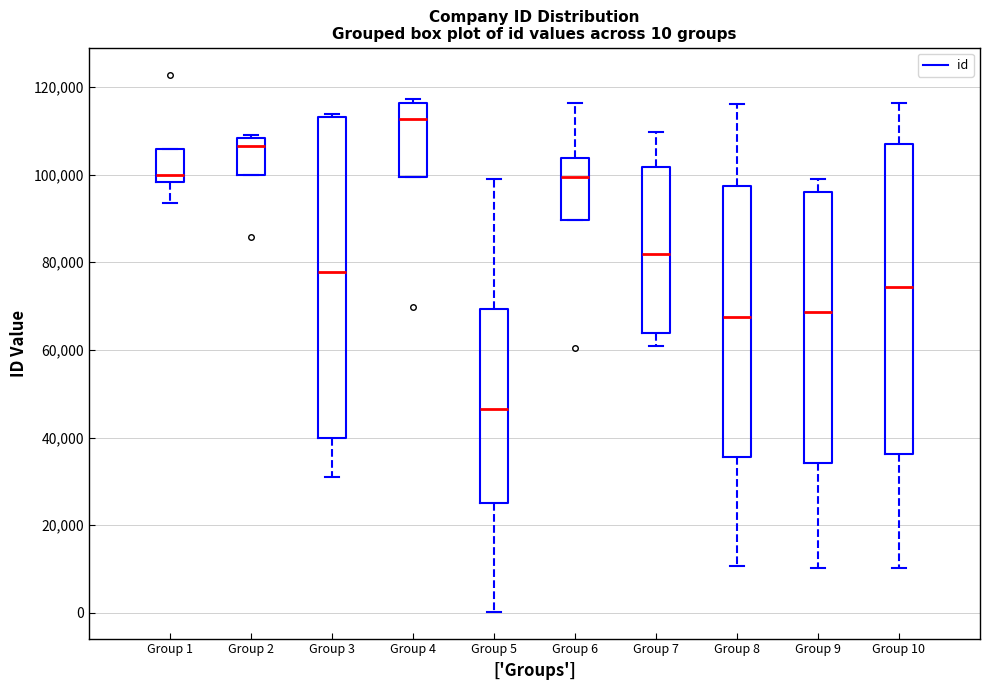

Which box's median line is the highest?

Group 4